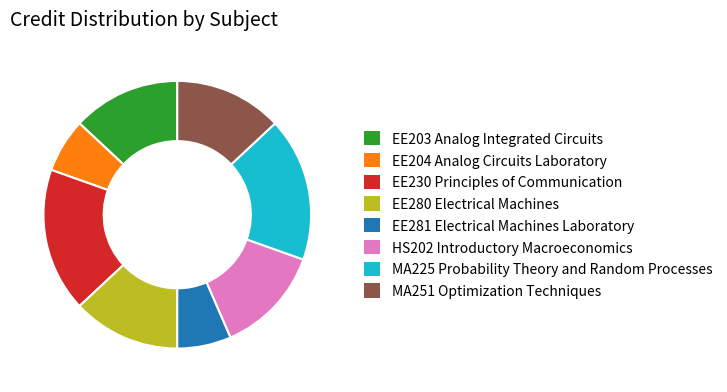

Between EE281 Electrical Machines Laboratory and MA251 Optimization Techniques, which is larger?

MA251 Optimization Techniques